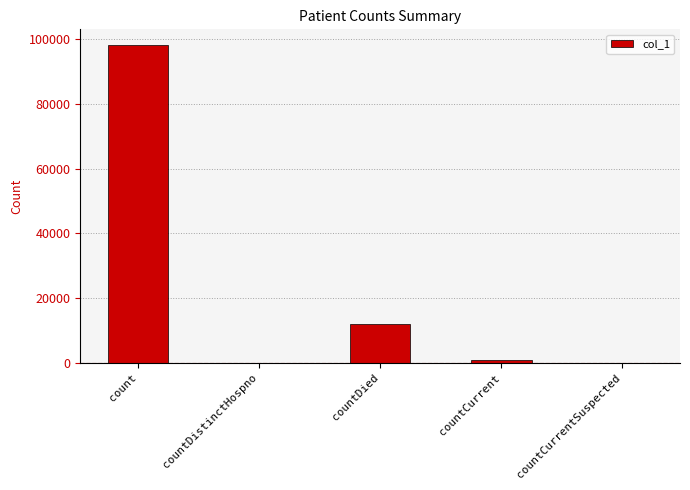

Which has a higher value, countDied or countDistinctHospno?

countDied